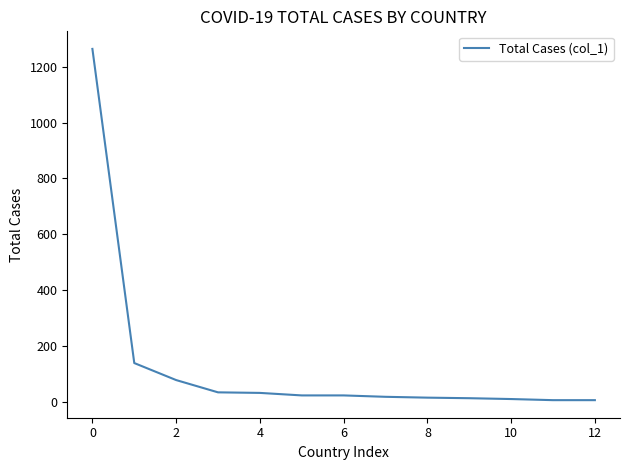

What is the difference between the maximum and minimum values?

1259